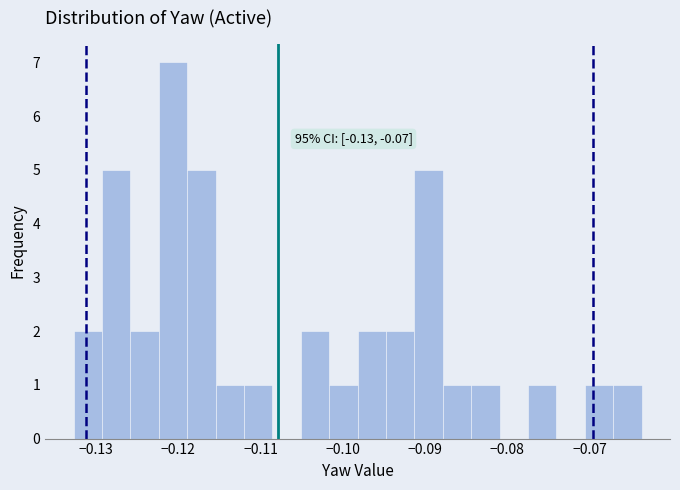

Read against the x-axis, roughly where is the centre of the tallest bar?

-0.121